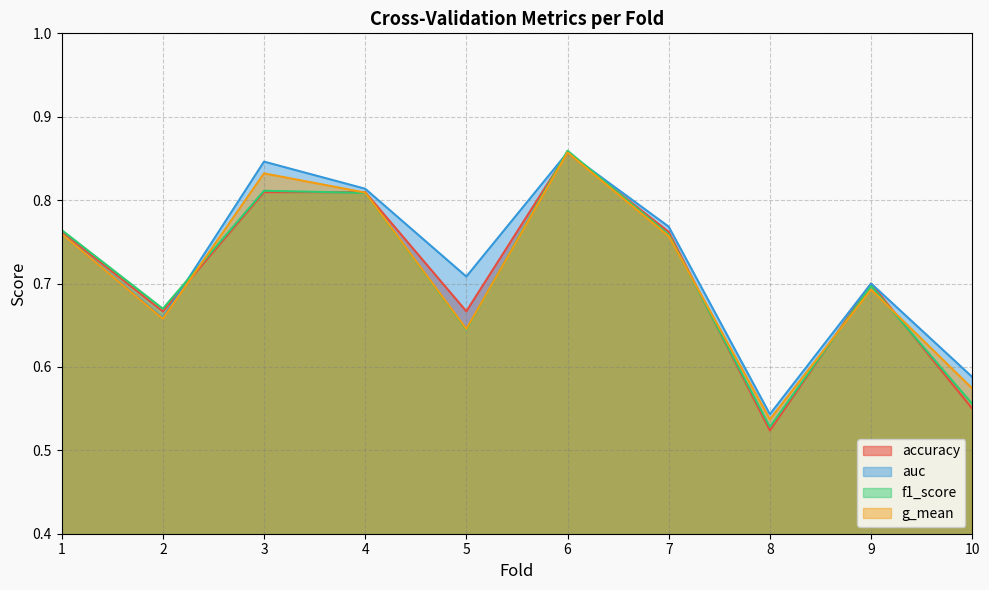

True or false: g_mean and f1_score cross at least once.

True